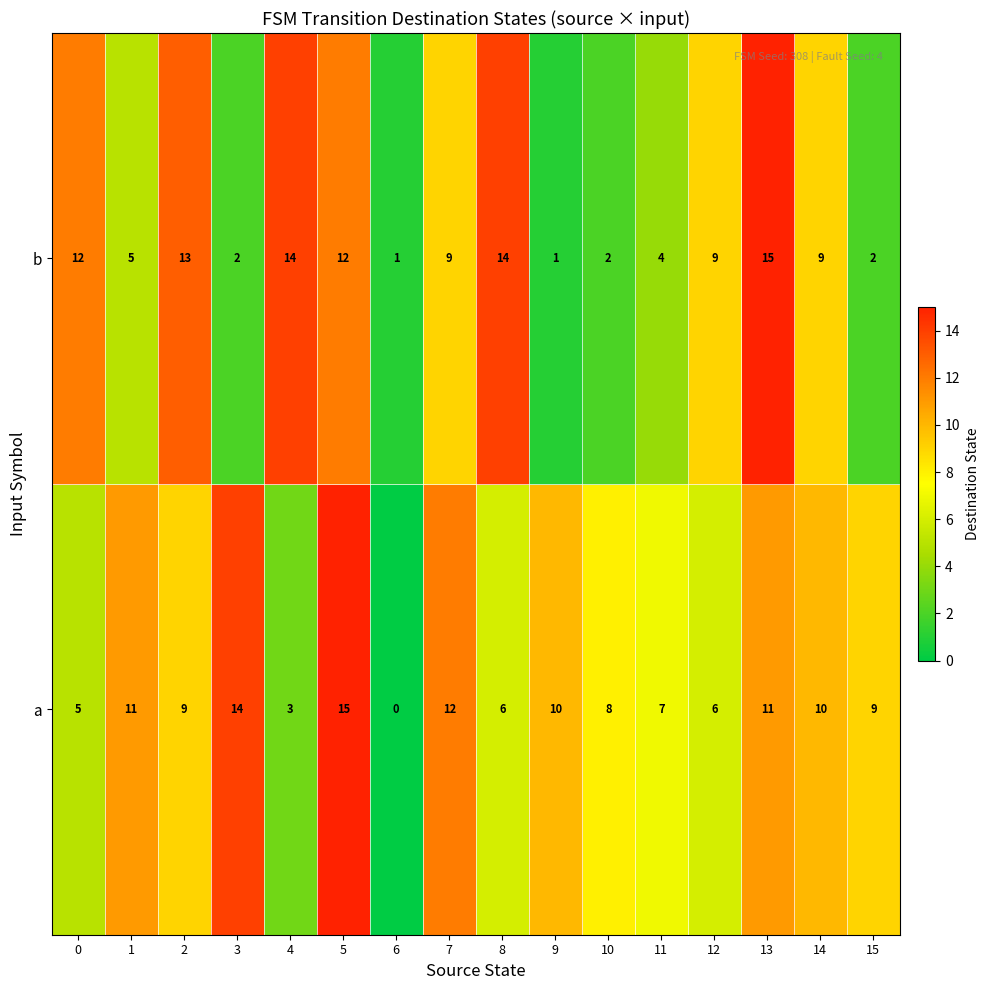

What is the sum of the b values at 7 and 11?

13